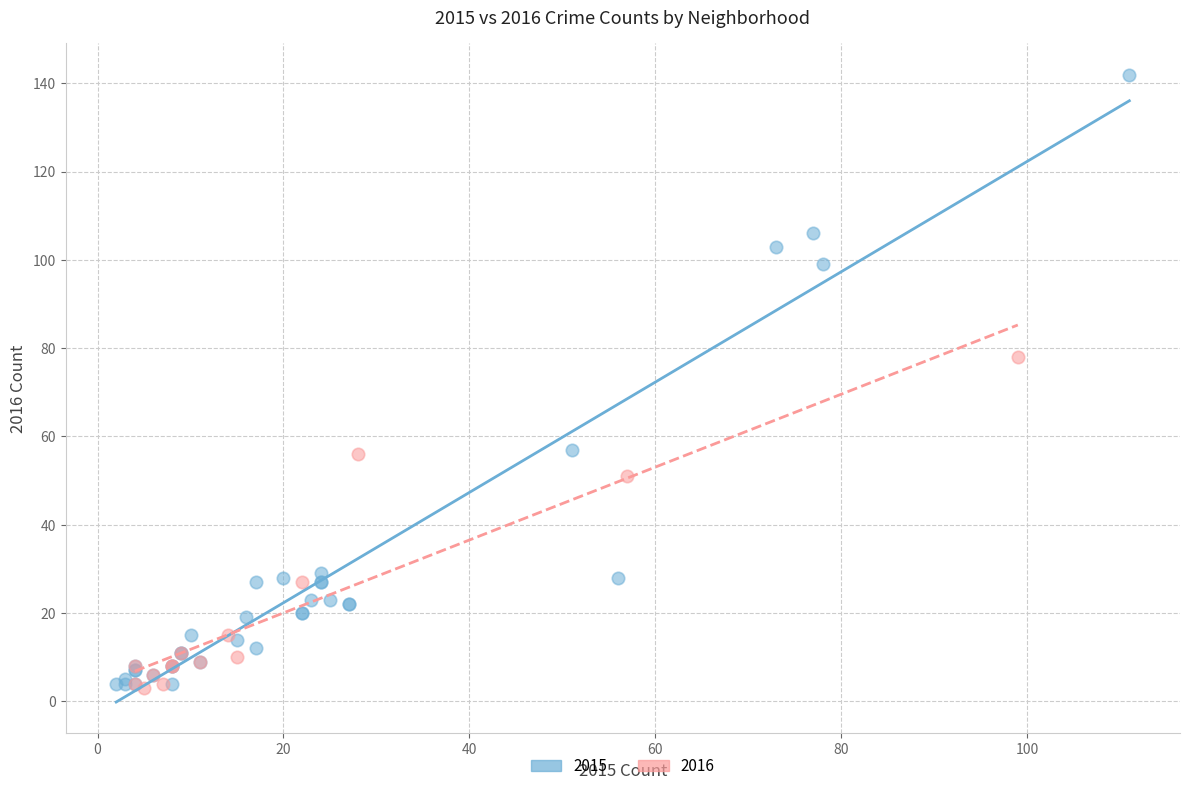

Which series reaches the maximum Y coordinate?

2015